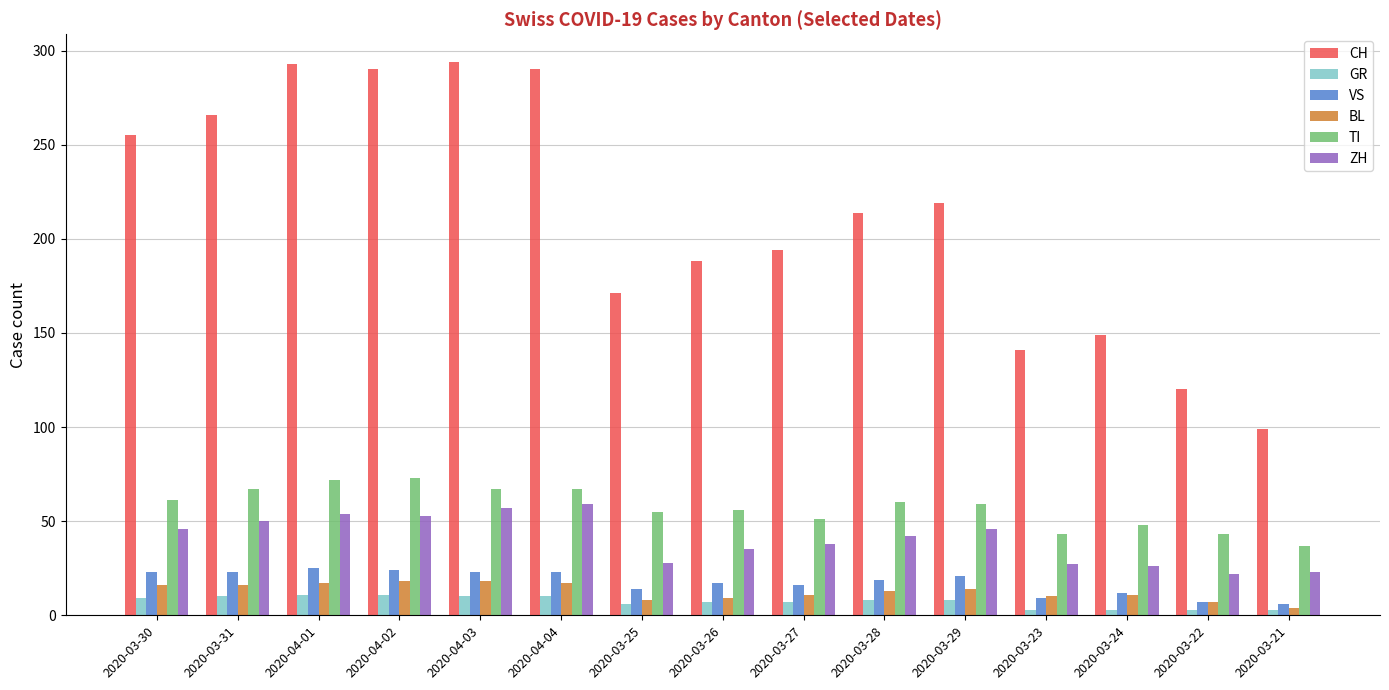

What is the maximum value shown in the chart?

294